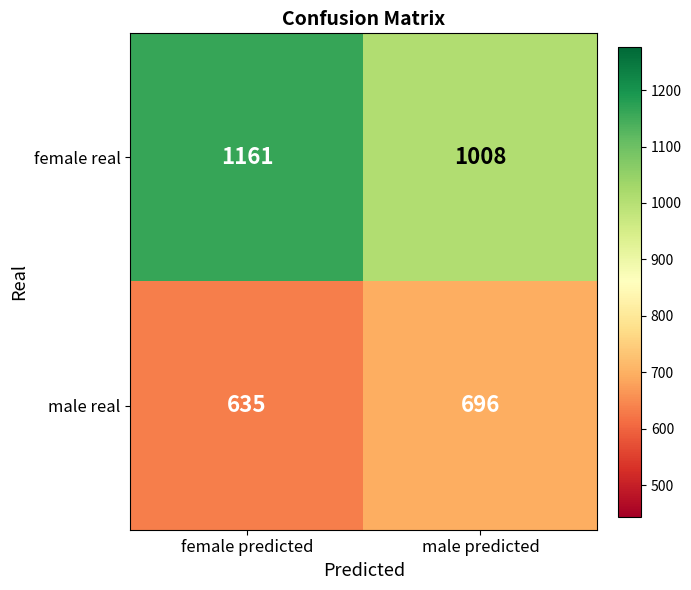

At which category is the sum across all series the highest?

female predicted